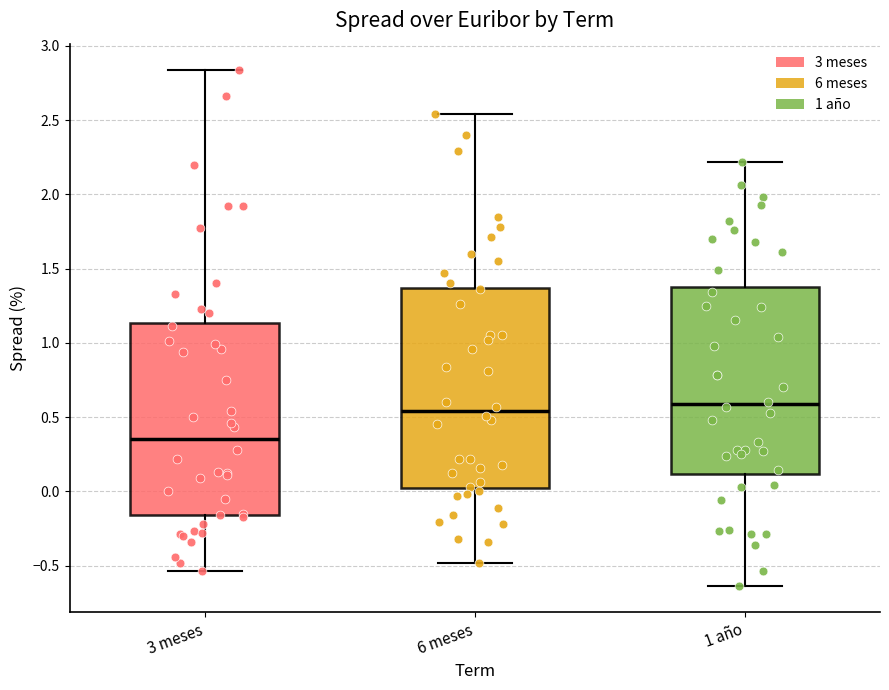

Reading left to right, transcribe this box plot: for each box, give where its median line is, the range the box spans, and where its two whiskers end, as read against the y-axis. The values are not printed on the chart, so give them approximately, as read against the axis.

3 meses: median 0.35, box -0.15 to 1.15, whiskers -0.55 to 2.85
6 meses: median 0.55, box 0.00 to 1.35, whiskers -0.50 to 2.55
1 año: median 0.60, box 0.10 to 1.40, whiskers -0.65 to 2.20